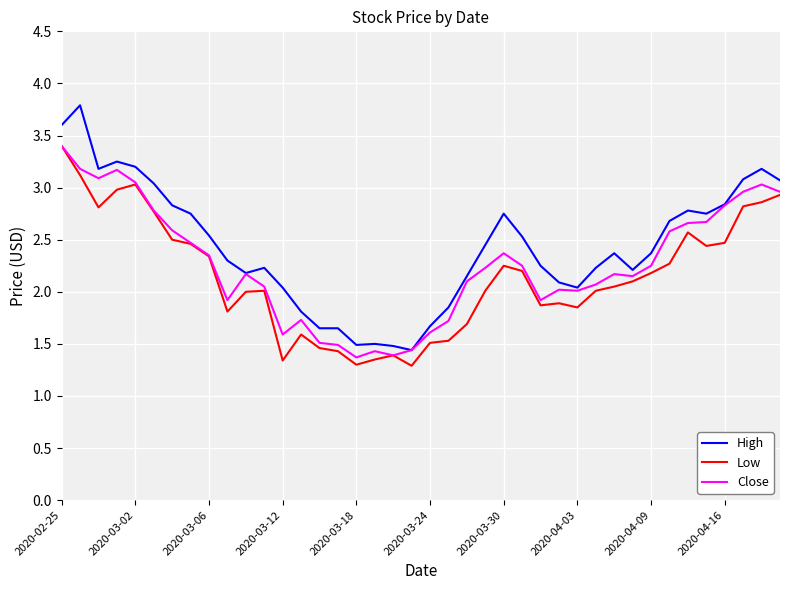

True or false: High and Low intersect in this chart.

False